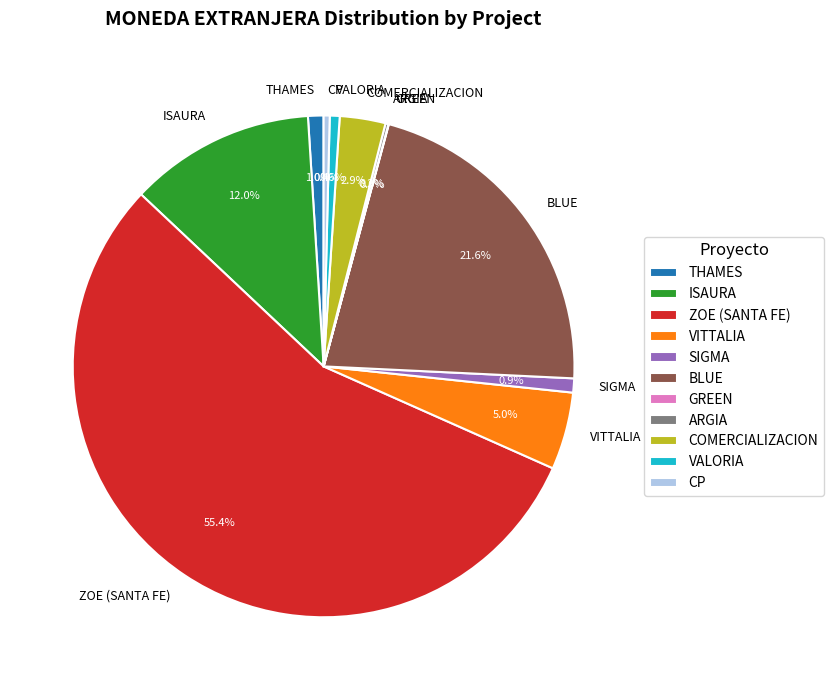

True or false: VALORIA accounts for 1% of the total.

True